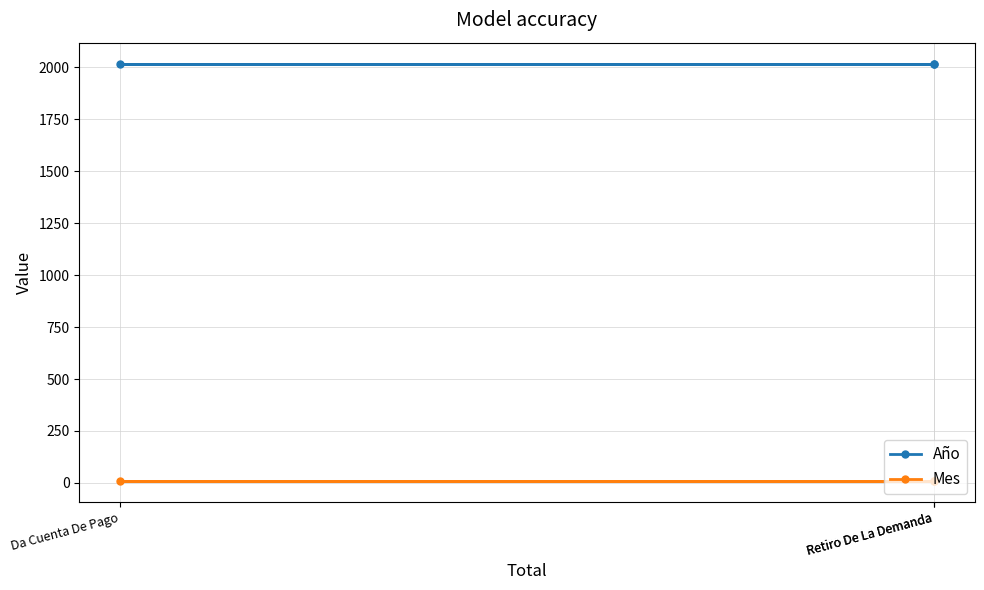

Which series has the largest range (max minus min)?

Año